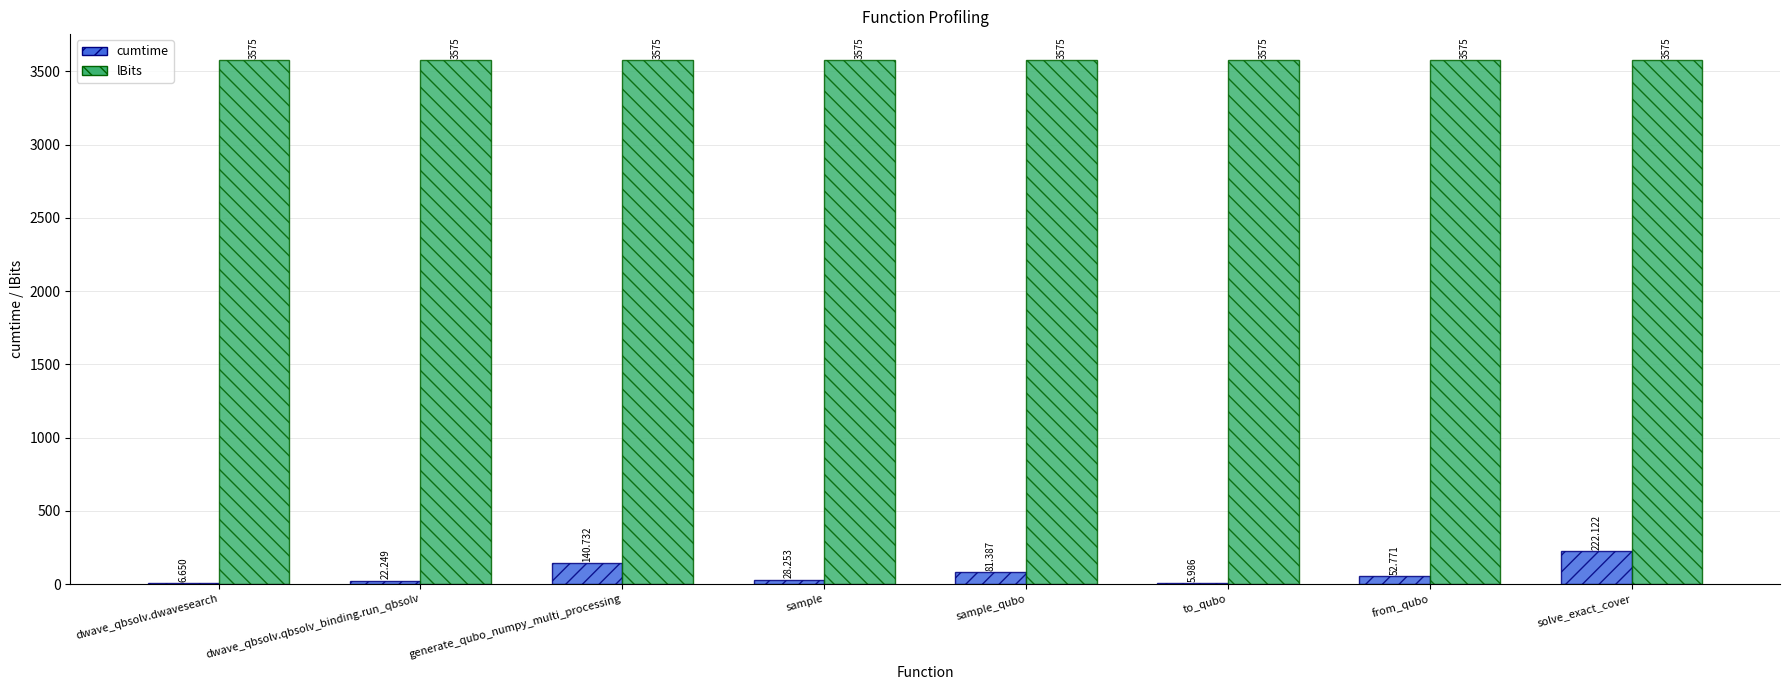

At which category is the sum across all series the highest?

solve_exact_cover